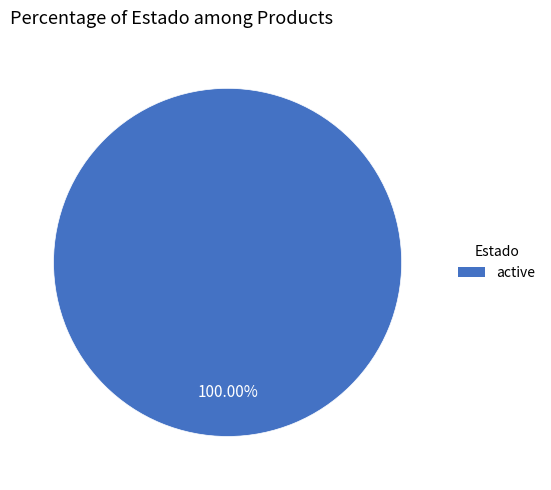

Count the number of slices in the pie.

1